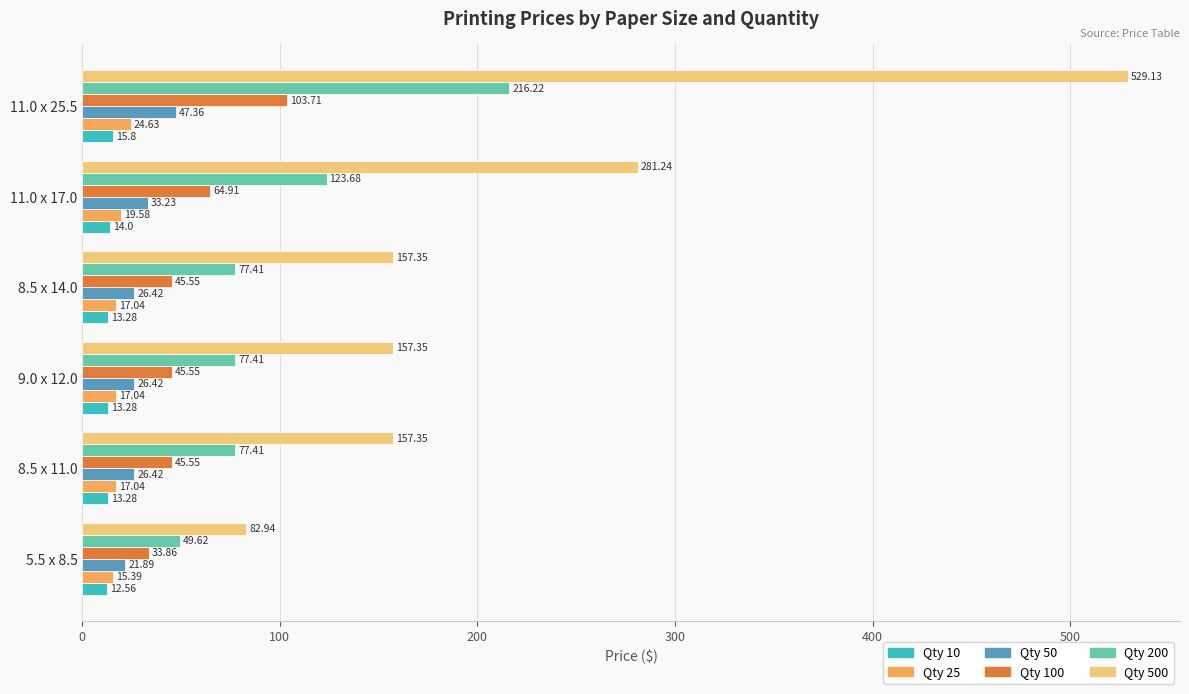

What is the spread (max minus min) of values at 8.5 x 14.0?

144.1